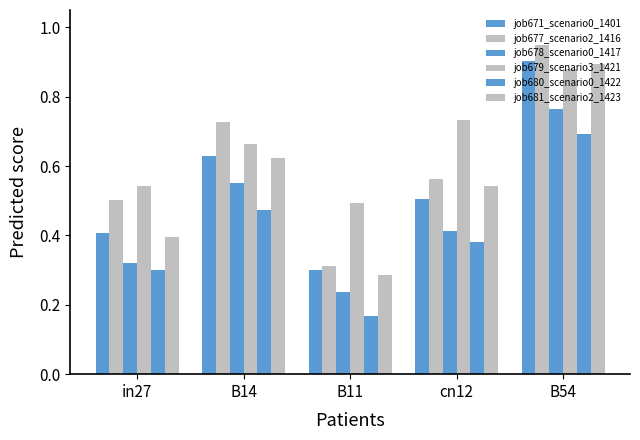

At how many categories does at least one series exceed 0?

5